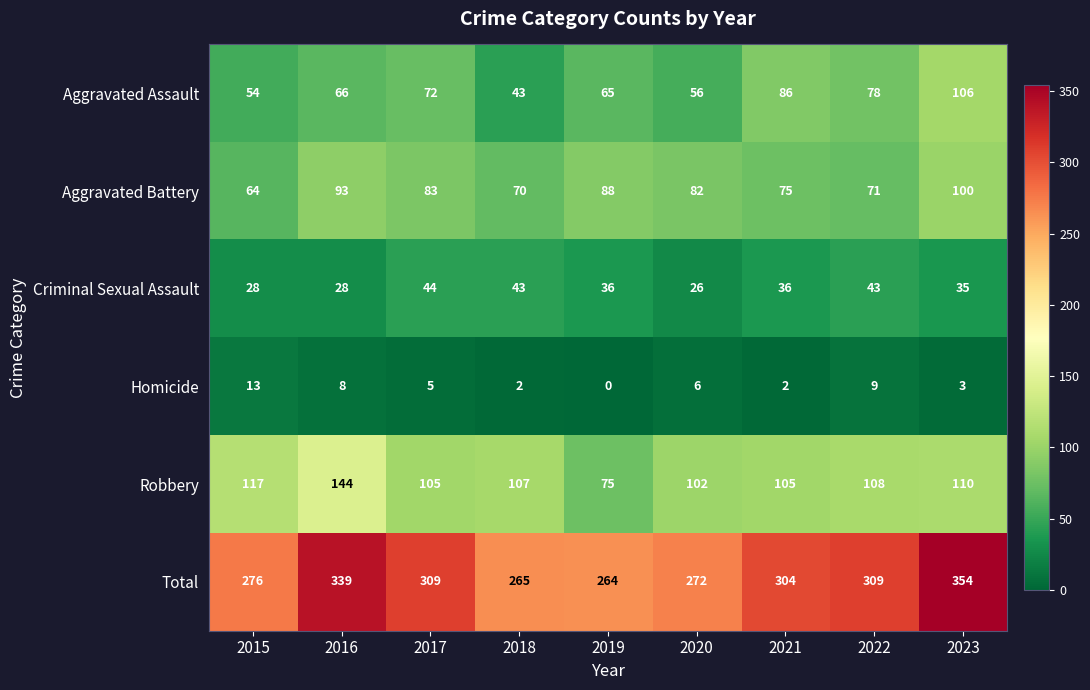

Which series has the largest range (max minus min)?

Total